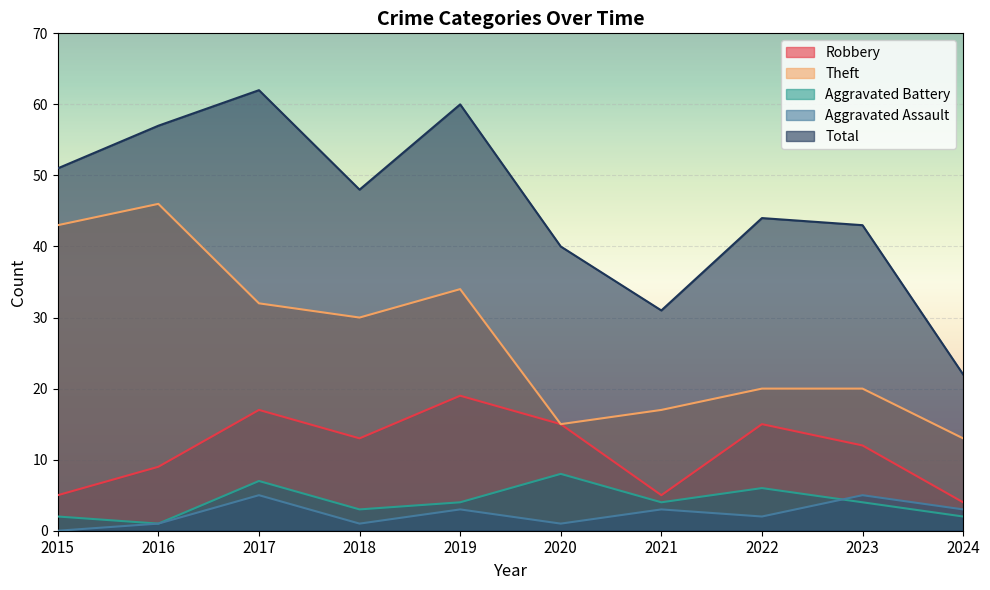

How many lines are shown in the chart?

5